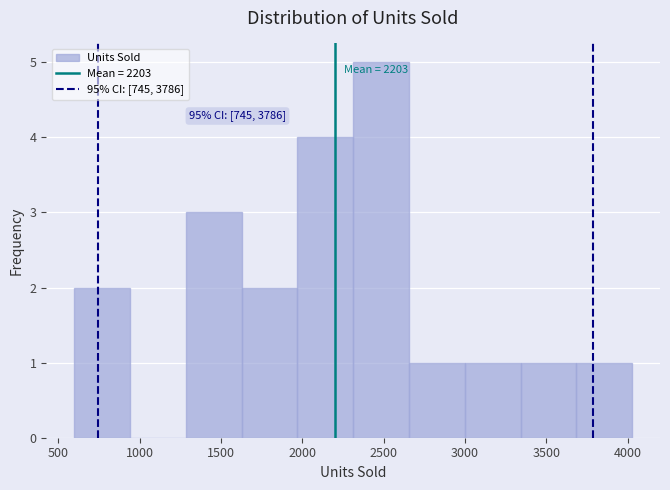

Over which range of the x-axis is the bar tallest?

2300 to 2650